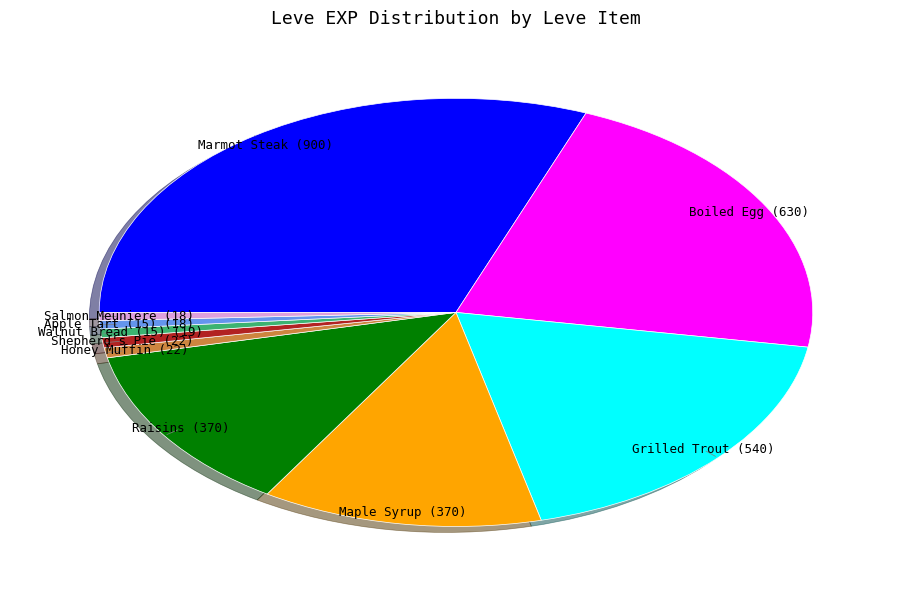

Is the sum of Marmot Steak and Raisins greater than half?

No